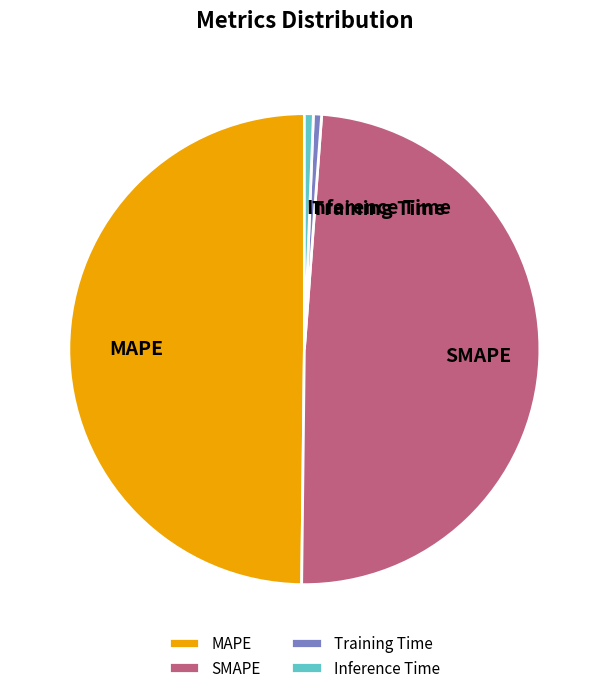

Combined, do Training Time and Inference Time account for over 50%?

No